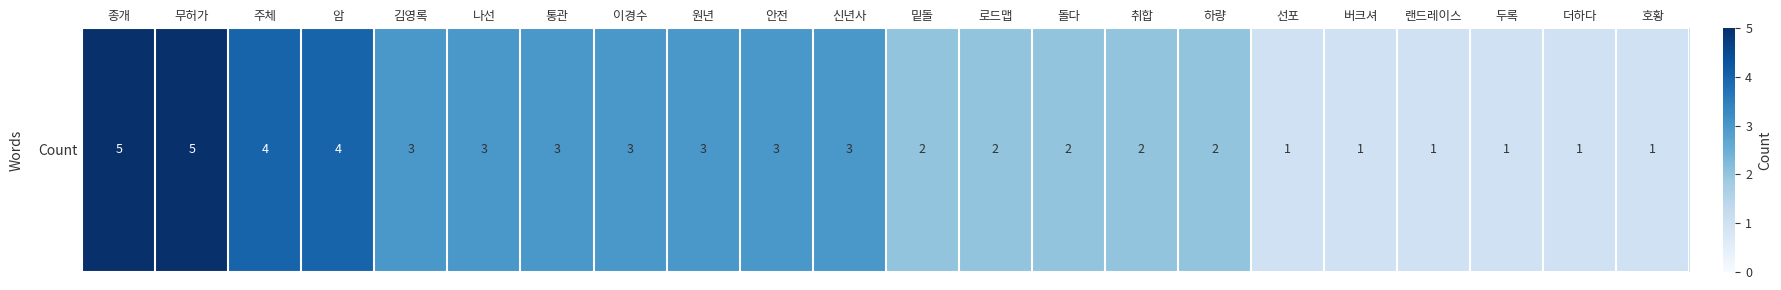

What is the difference between the maximum and second lowest values?

4